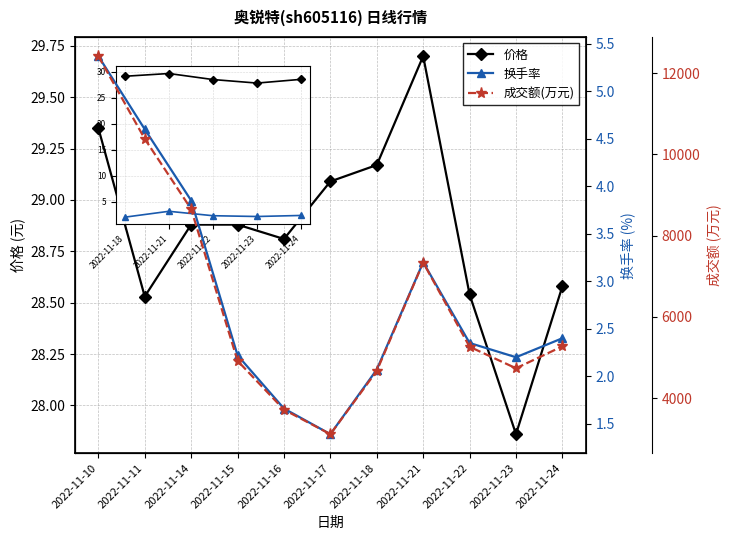

What are all the series names shown in the legend?

价格, 换手率, 成交额(万元)